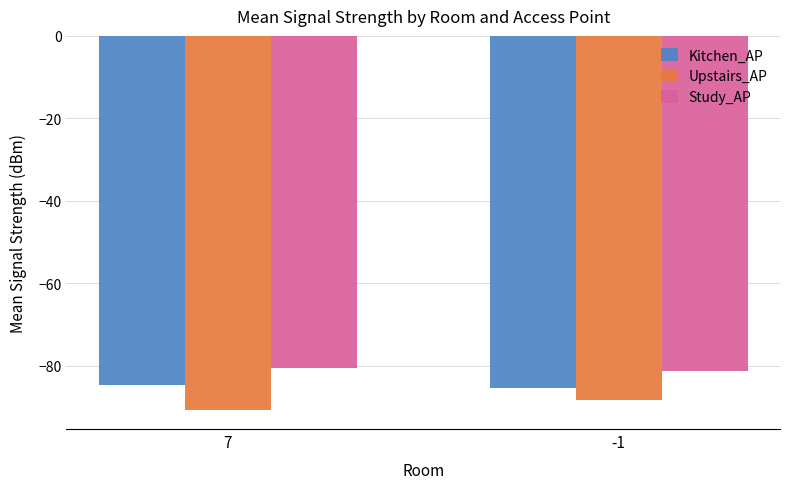

List the series in order of their overall mean, lowest first.

Upstairs_AP, Kitchen_AP, Study_AP